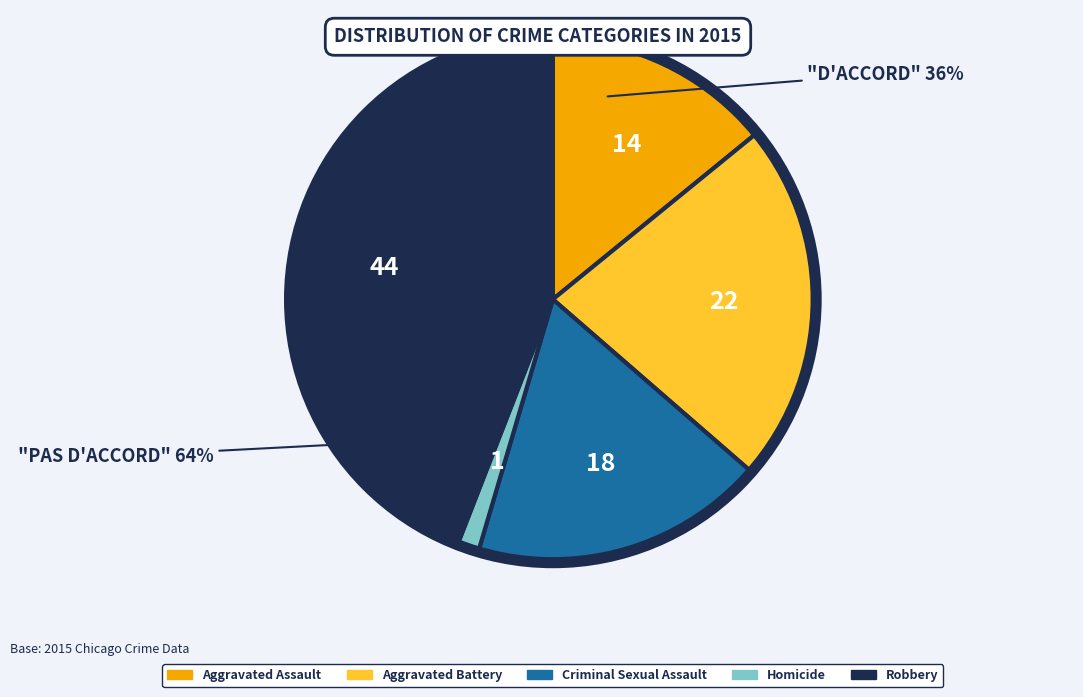

Which slice is the largest?

Robbery